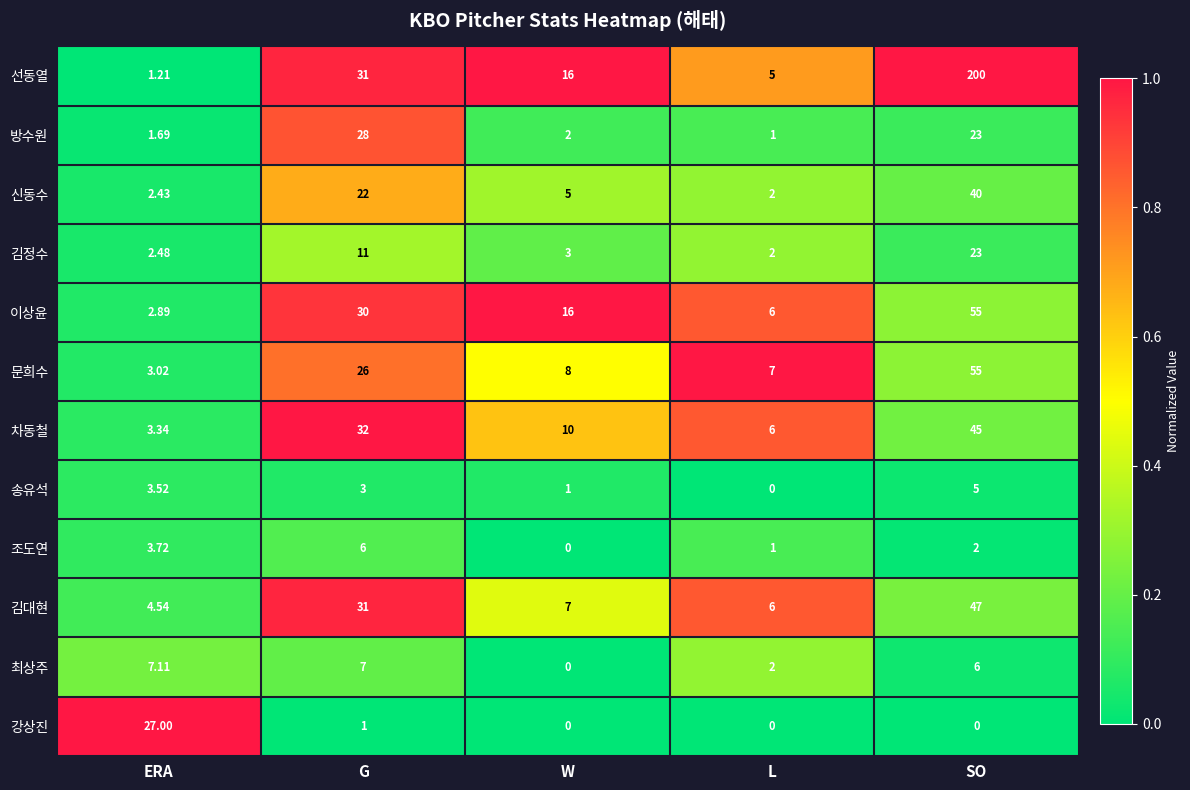

Between ERA and G, which series saw the biggest shift?

선동열